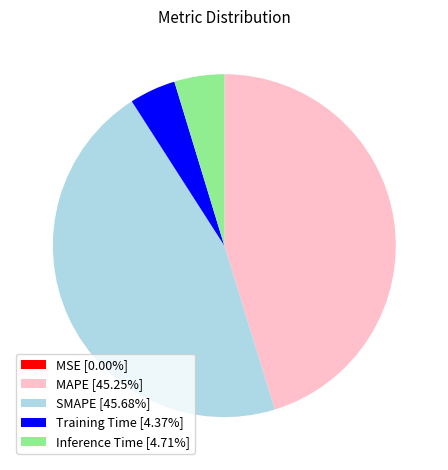

Is the sum of Inference Time [4.71%] and SMAPE [45.68%] greater than half?

Yes